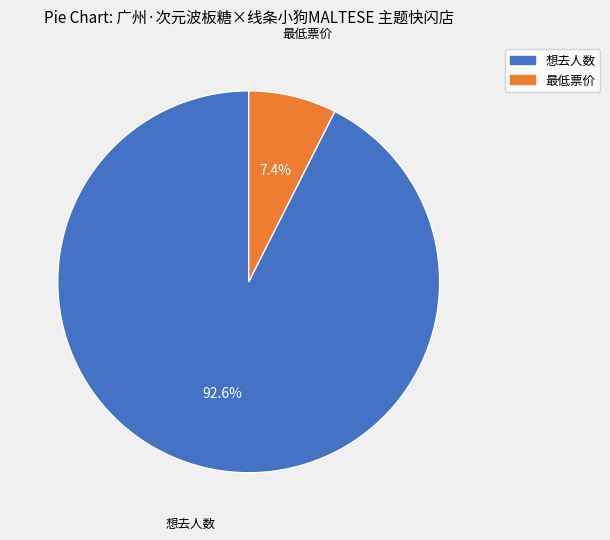

Count the number of slices in the pie.

2